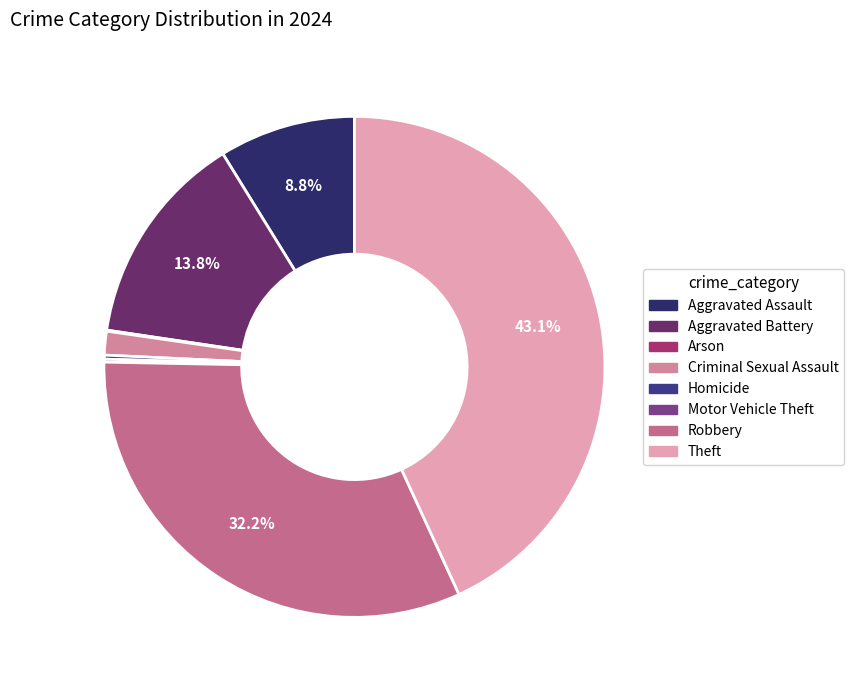

The Aggravated Assault slice represents 15% of the pie. True or false?

False